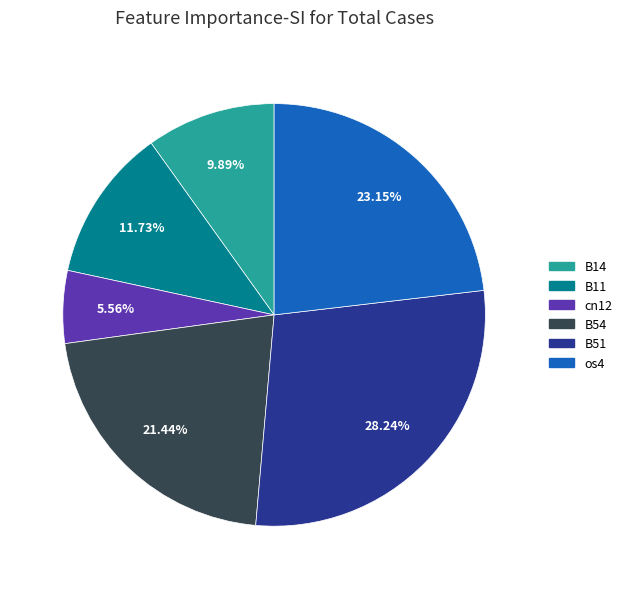

Is there a majority slice in this chart?

No